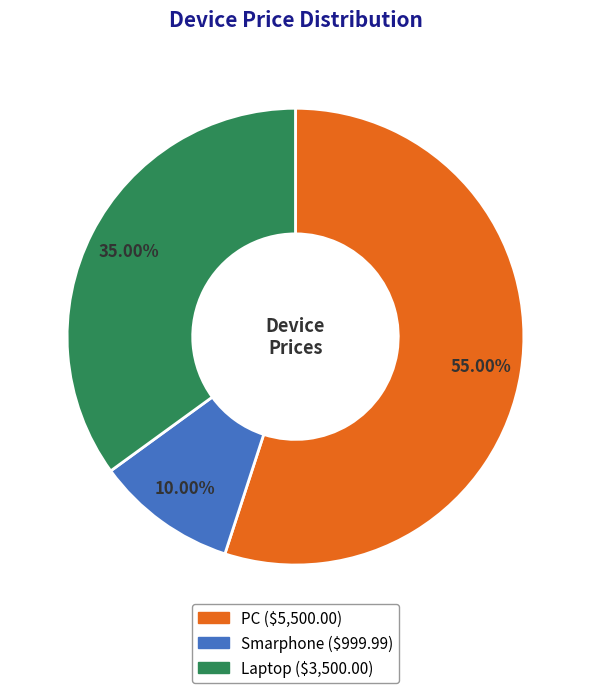

Is there any slice that represents more than half of the pie?

Yes